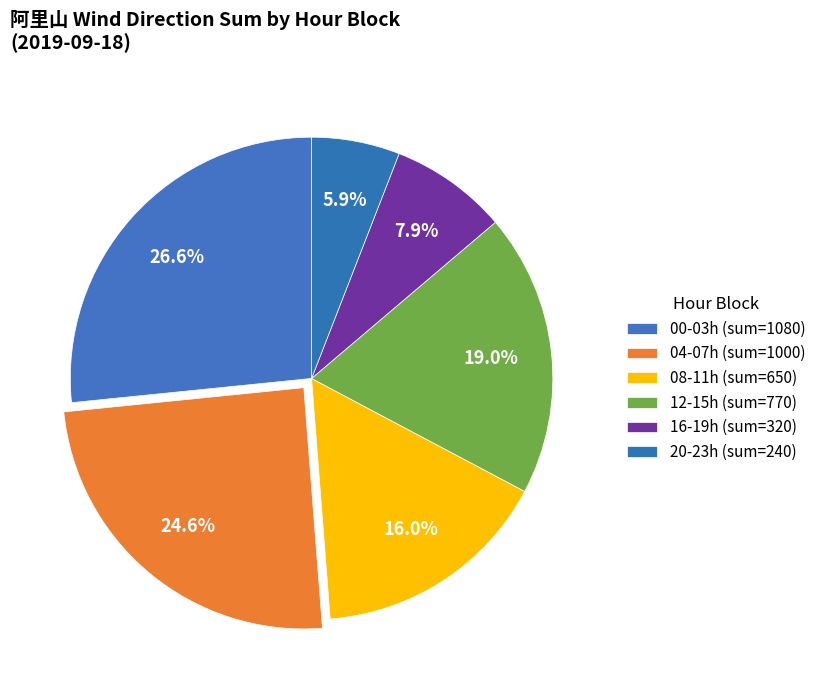

Count the number of slices in the pie.

6